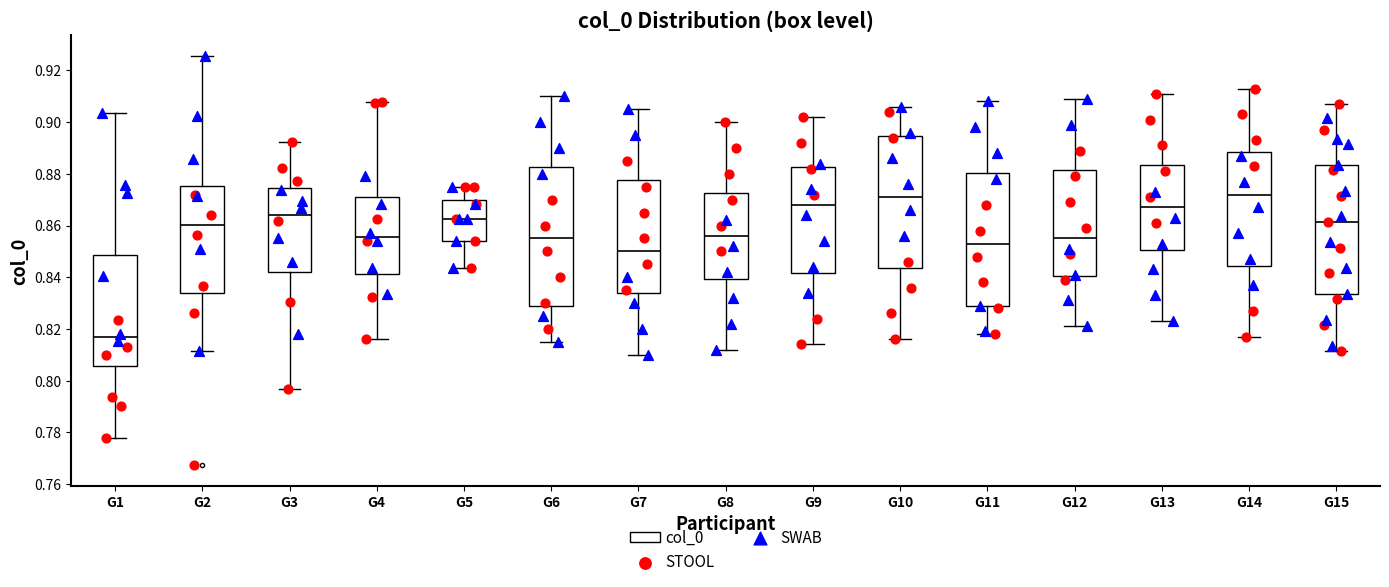

Reading left to right, transcribe this box plot: for each box, give where its median line is, the range the box spans, and where its two whiskers end, as read against the y-axis. The values are not printed on the chart, so give them approximately, as read against the axis.

G1: median 0.816, box 0.806 to 0.848, whiskers 0.778 to 0.904
G2: median 0.860, box 0.834 to 0.876, whiskers 0.812 to 0.926
G3: median 0.864, box 0.842 to 0.874, whiskers 0.796 to 0.892
G4: median 0.856, box 0.842 to 0.872, whiskers 0.816 to 0.908
G5: median 0.862, box 0.854 to 0.870, whiskers 0.844 to 0.876
G6: median 0.856, box 0.828 to 0.882, whiskers 0.816 to 0.910
G7: median 0.850, box 0.834 to 0.878, whiskers 0.810 to 0.906
G8: median 0.856, box 0.840 to 0.872, whiskers 0.812 to 0.900
G9: median 0.868, box 0.842 to 0.882, whiskers 0.814 to 0.902
G10: median 0.872, box 0.844 to 0.894, whiskers 0.816 to 0.906
G11: median 0.854, box 0.828 to 0.880, whiskers 0.818 to 0.908
G12: median 0.856, box 0.840 to 0.882, whiskers 0.822 to 0.910
G13: median 0.868, box 0.850 to 0.884, whiskers 0.824 to 0.912
G14: median 0.872, box 0.844 to 0.888, whiskers 0.818 to 0.914
G15: median 0.862, box 0.834 to 0.884, whiskers 0.812 to 0.908